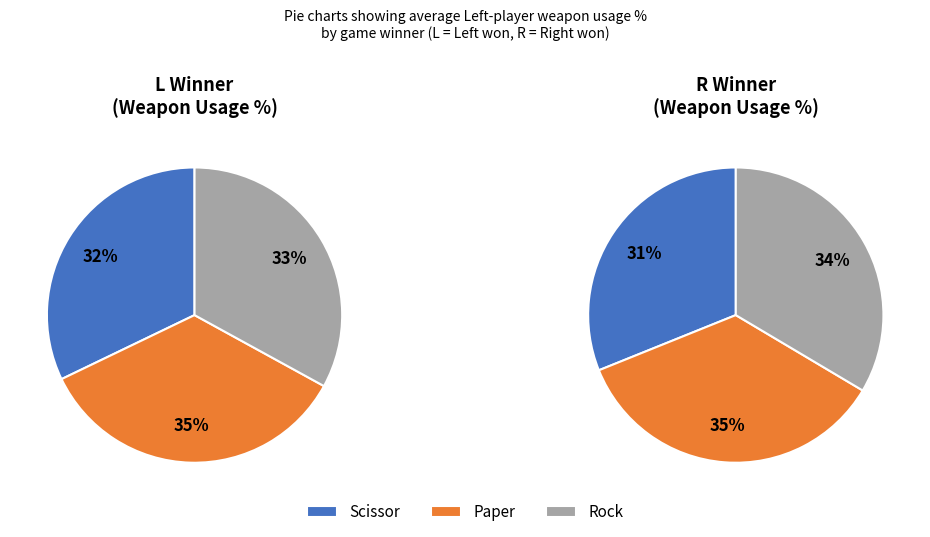

Is there any slice that represents more than half of the pie?

No